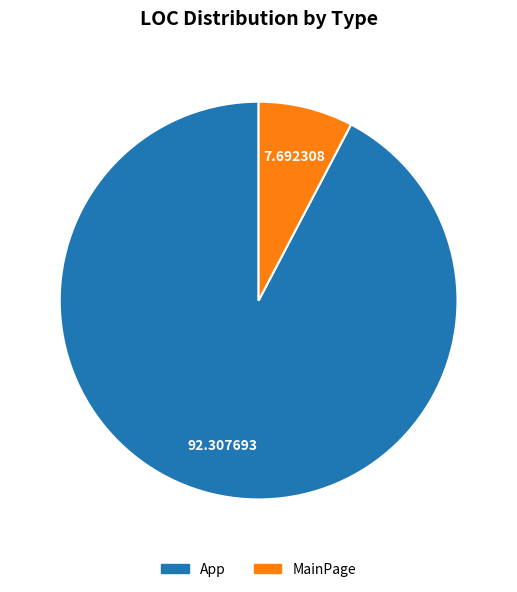

What is the majority slice?

App